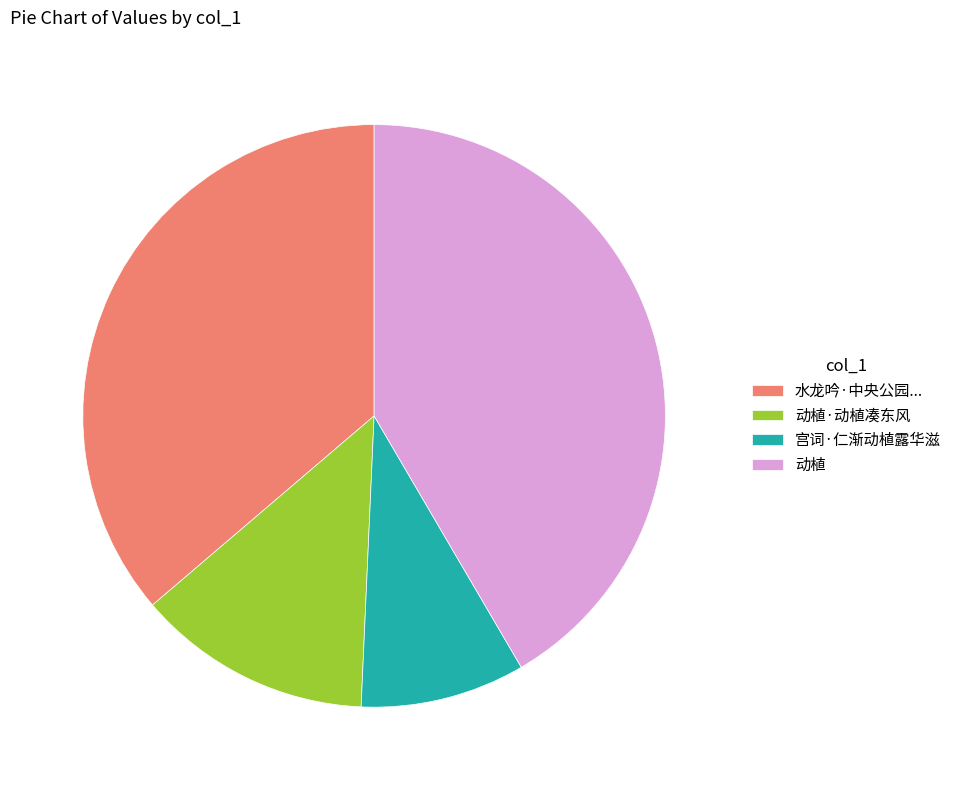

Which has a higher value, 宫词·仁渐动植露华滋 or 动植·动植凑东风?

动植·动植凑东风